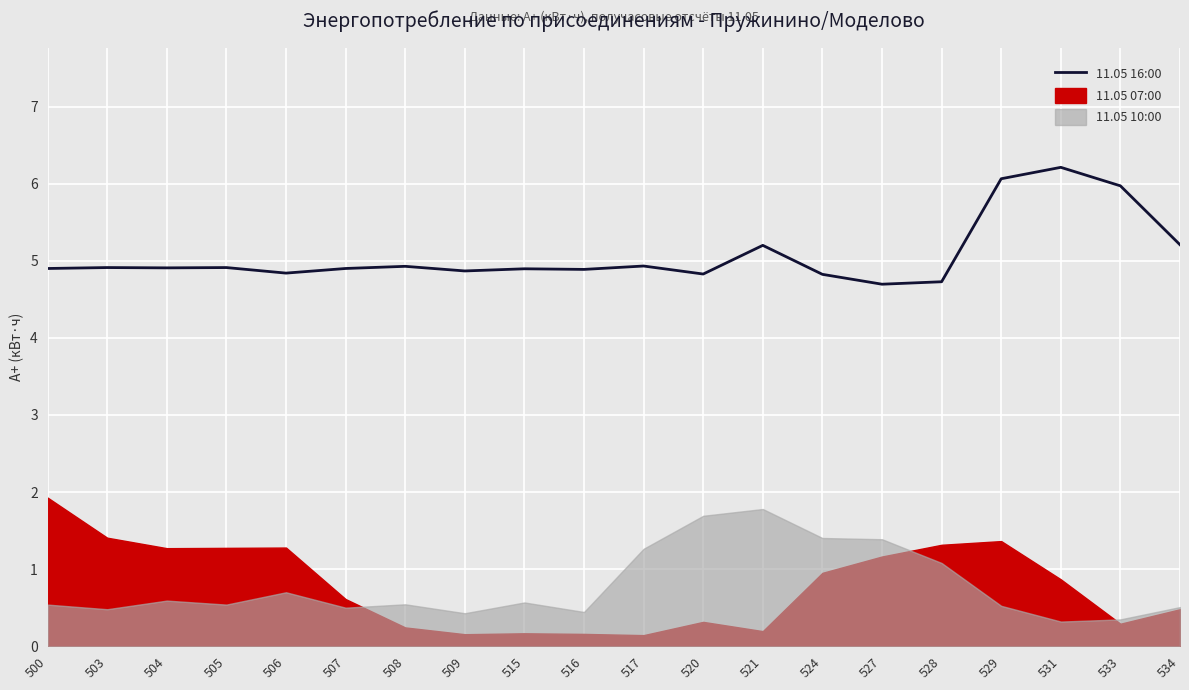

List the labels in order of value, smallest first.

527, 528, 524, 520, 506, 509, 516, 515, 500, 507, 504, 503, 505, 508, 517, 521, 534, 533, 529, 531